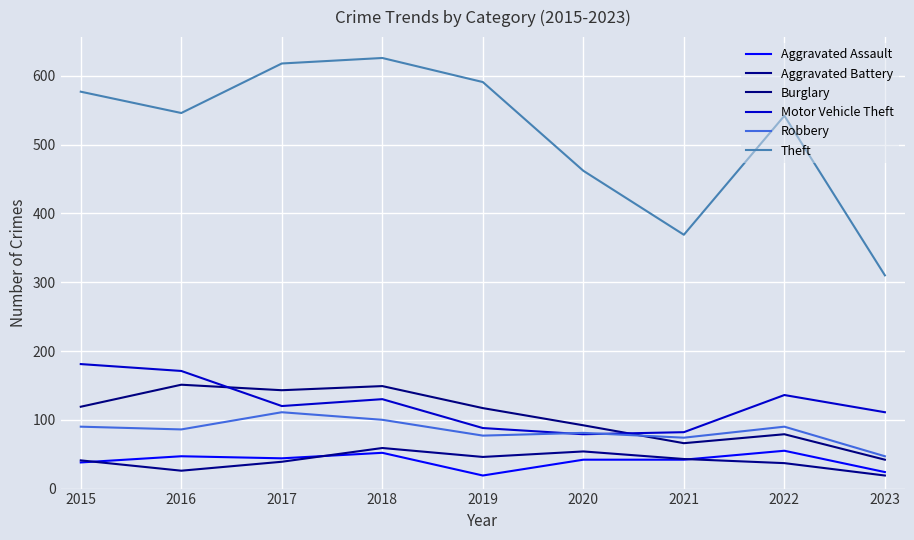

Read the Burglary value at 2020.

92